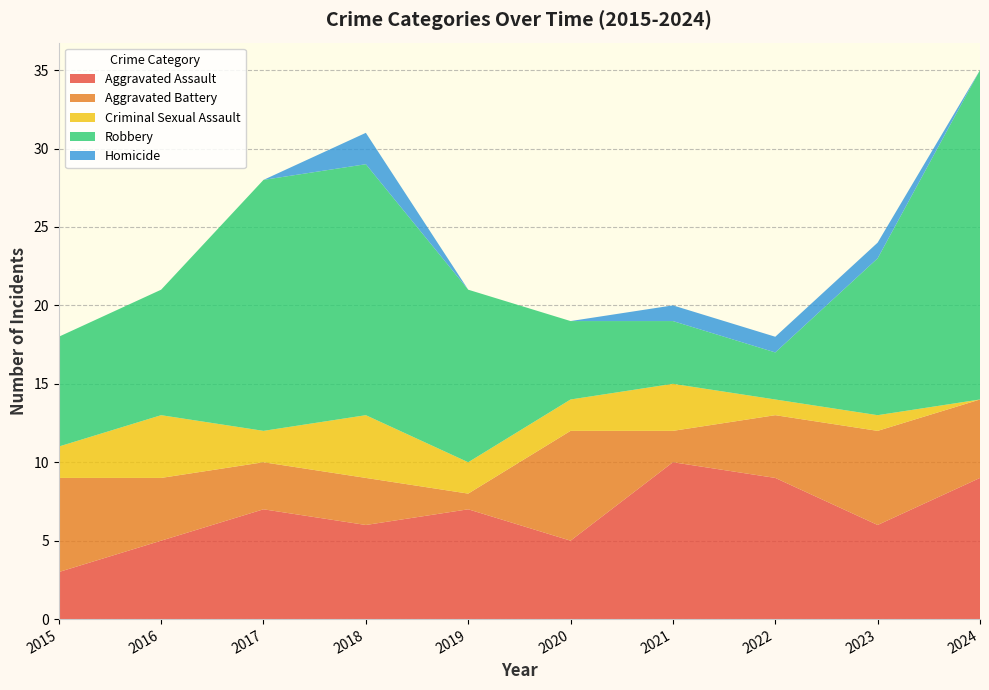

Reading left to right, transcribe all the data shown in this chart.

Aggravated Assault: 2015=3	2016=5	2017=7	2018=6	2019=7	2020=5	2021=10	2022=9	2023=6	2024=9
Aggravated Battery: 2015=6	2016=4	2017=3	2018=3	2019=1	2020=7	2021=2	2022=4	2023=6	2024=5
Criminal Sexual Assault: 2015=2	2016=4	2017=2	2018=4	2019=2	2020=2	2021=3	2022=1	2023=1	2024=0
Robbery: 2015=7	2016=8	2017=16	2018=16	2019=11	2020=5	2021=4	2022=3	2023=10	2024=21
Homicide: 2015=0	2016=0	2017=0	2018=2	2019=0	2020=0	2021=1	2022=1	2023=1	2024=0